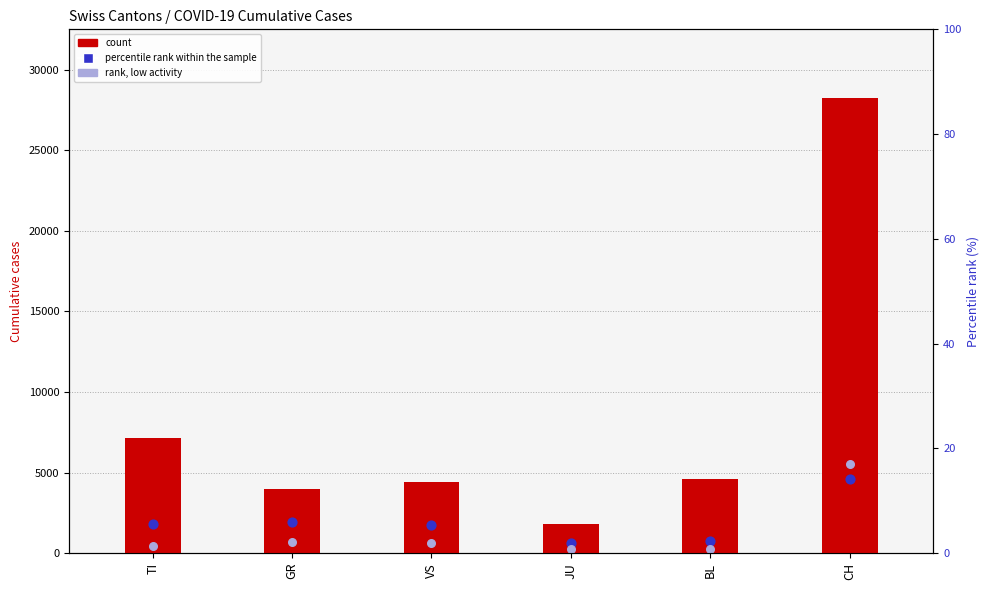

Which series contains the lowest Y value?

rank (low activity)